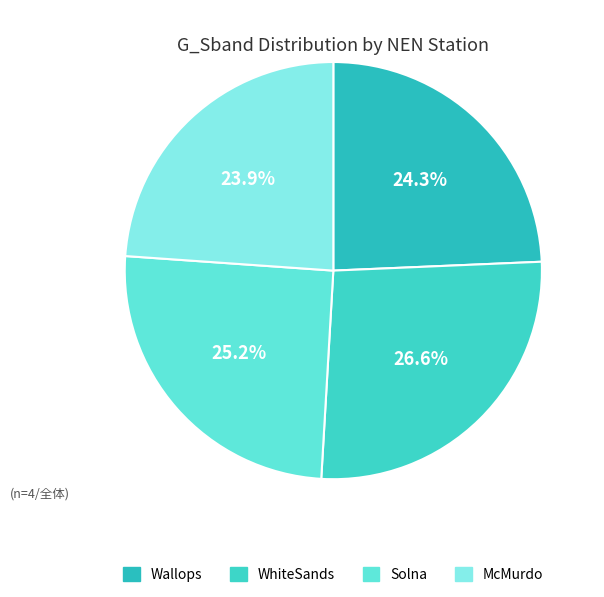

Which slice is the largest?

WhiteSands